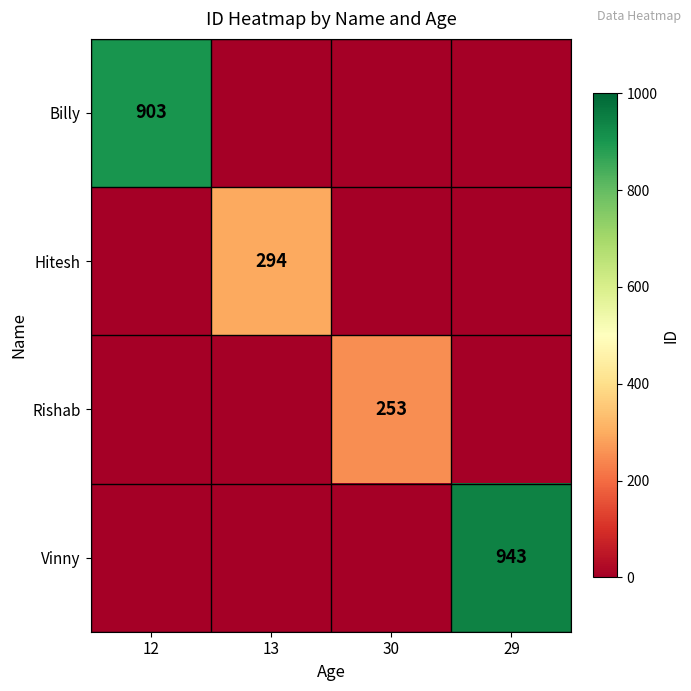

Is it true that Hitesh equals 294 at 13?

True